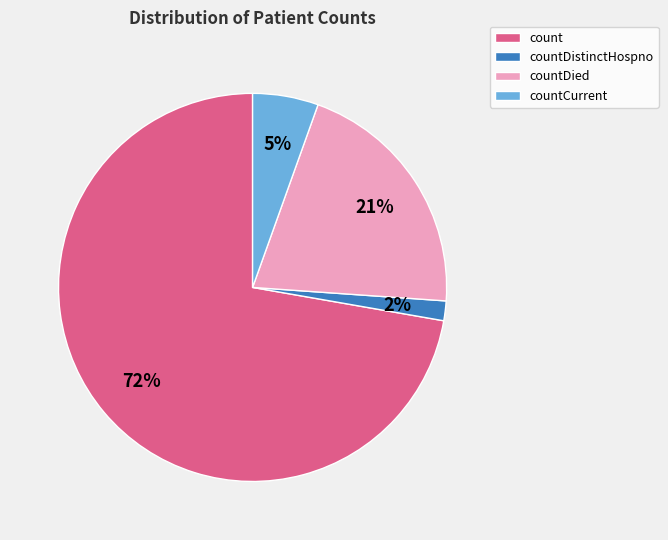

Which has a higher value, countCurrent or countDistinctHospno?

countCurrent